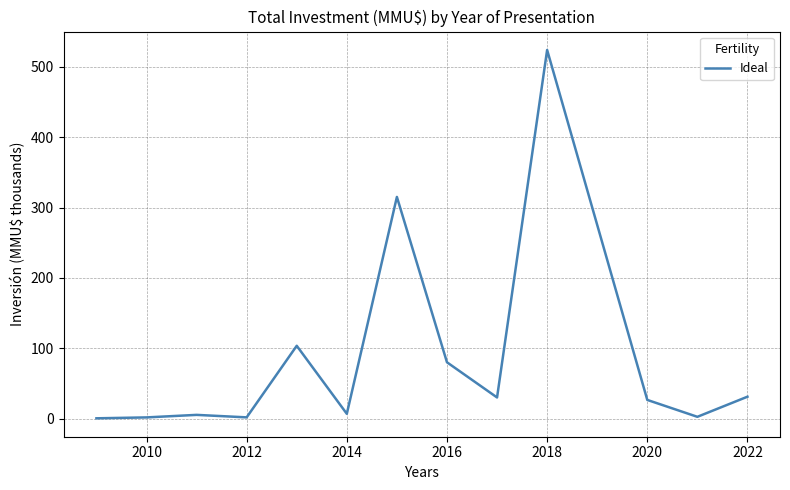

What is the difference between the maximum and minimum values?

523.5